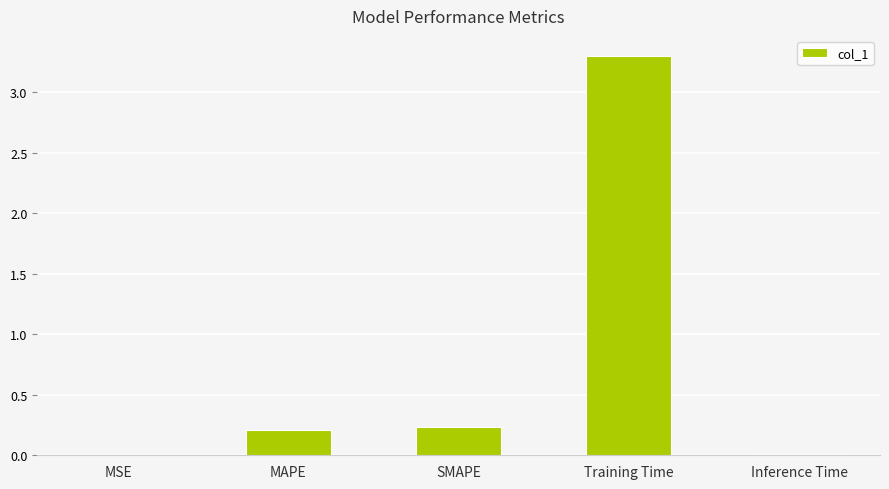

Between MSE and SMAPE, which is larger?

SMAPE